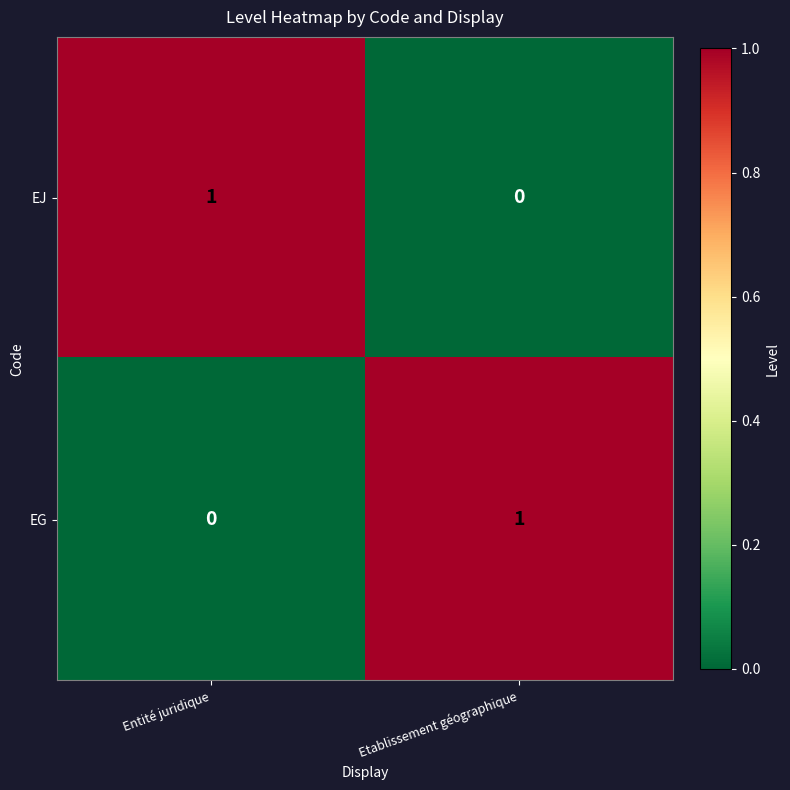

The value of EJ at Etablissement géographique is 0. True or false?

True